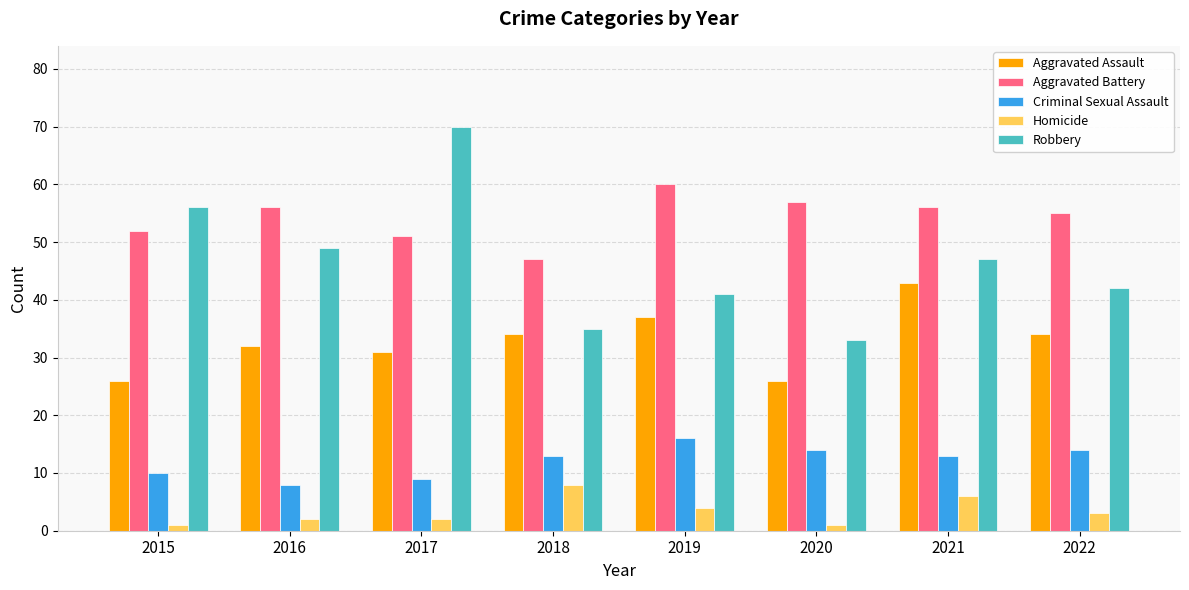

True or false: Criminal Sexual Assault has a value of 14 at 2022.

True